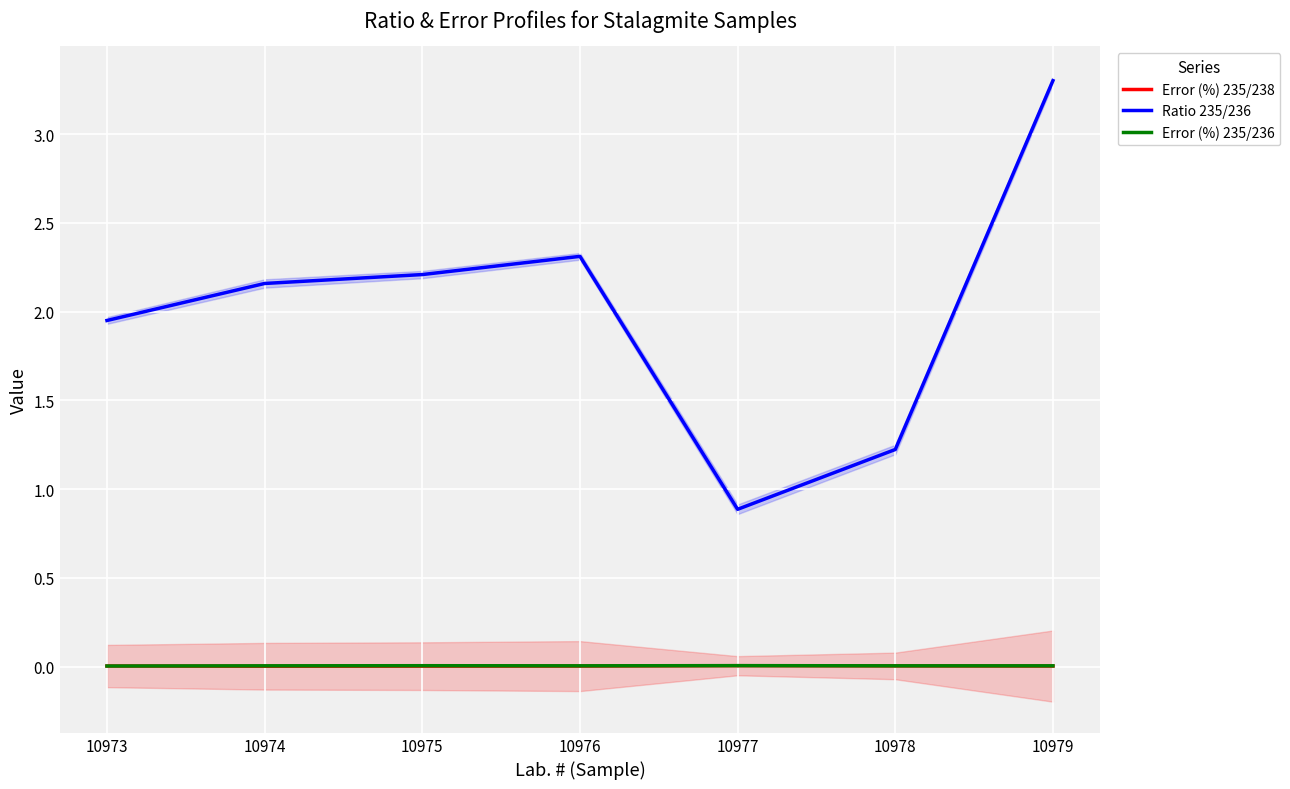

True or false: Error (%) 235/238 and Ratio 235/236 intersect in this chart.

False